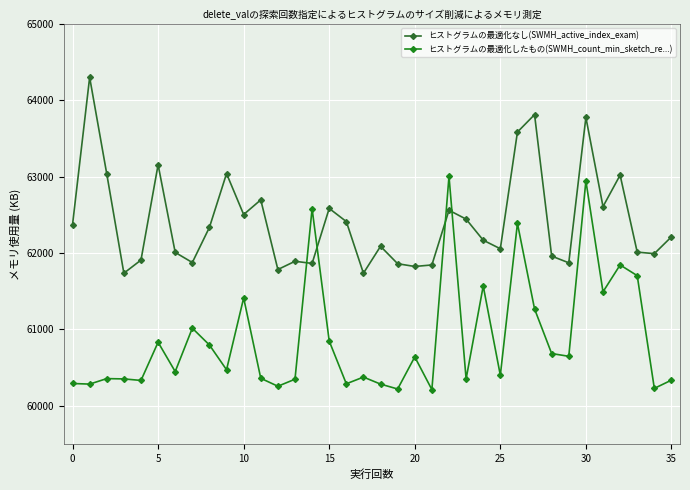

True or false: ヒストグラムの最適化なし(SWMH_active_index_exam) and ヒストグラムの最適化したもの(SWMH_count_min_sketch_re...) intersect in this chart.

True